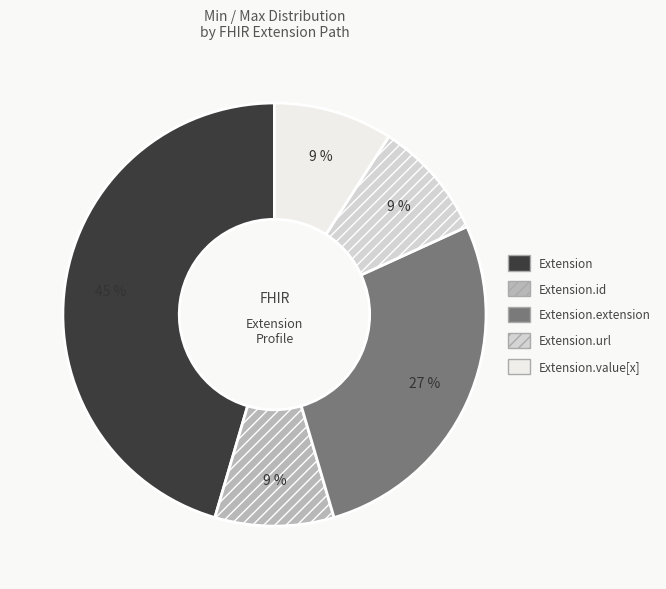

Between Extension and Extension.extension, which is larger?

Extension